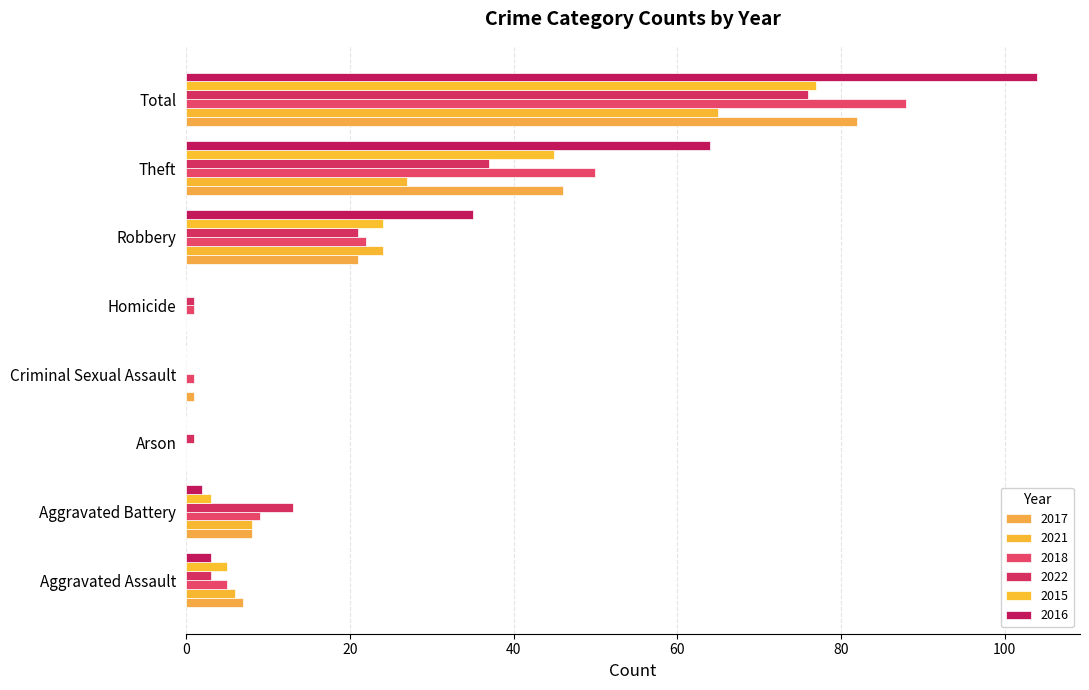

What is the greatest value displayed?

104